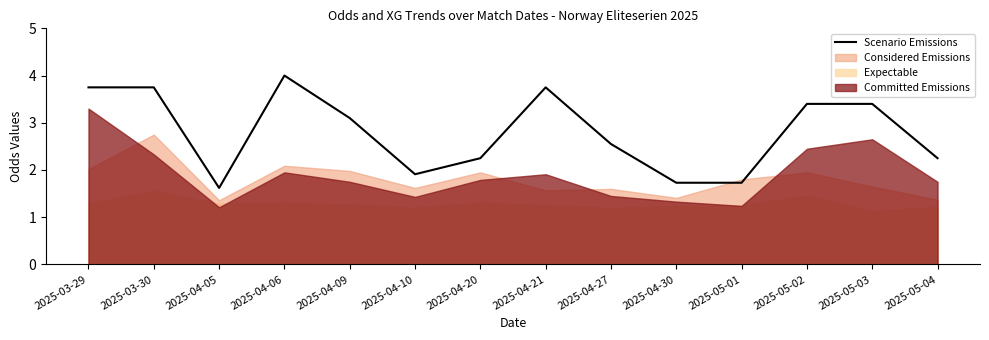

What is the difference between the maximum and second lowest values?

2.3